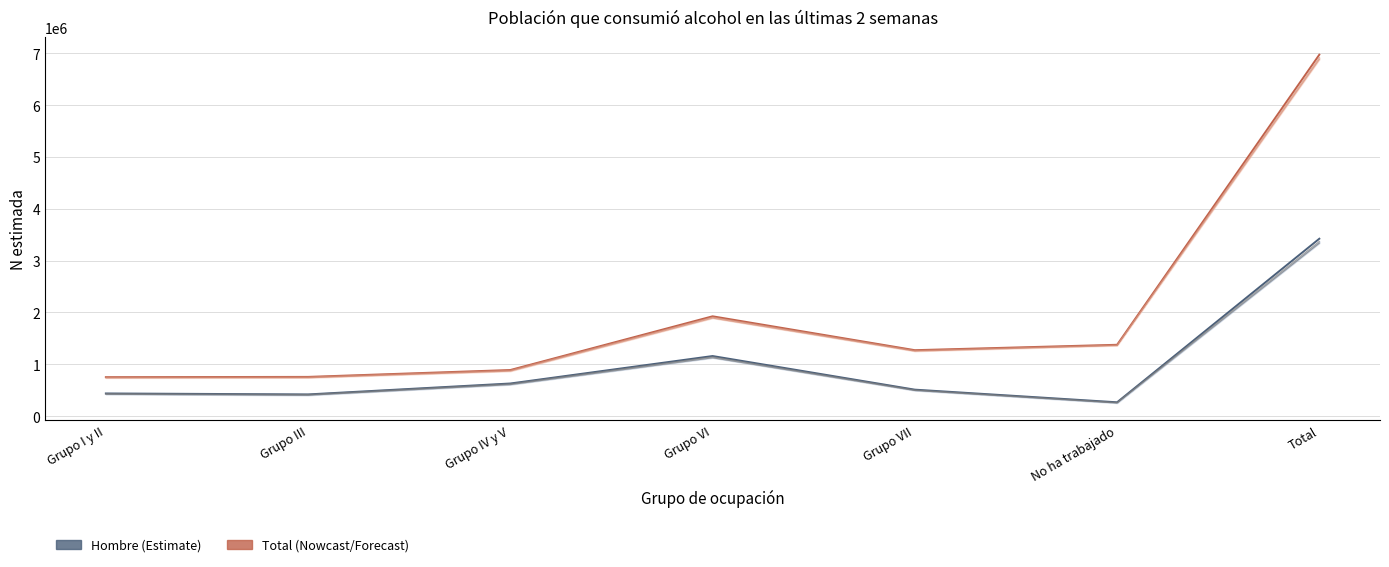

How many data points in Total Nowcast are above 1272118?

3